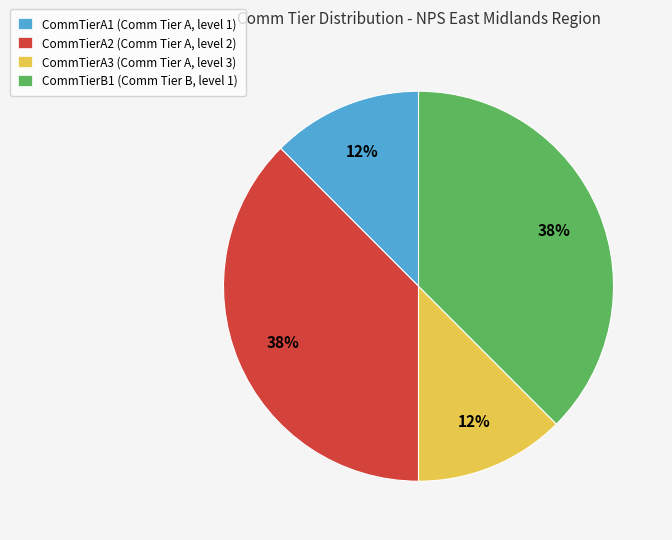

How many segments does this pie chart have?

4